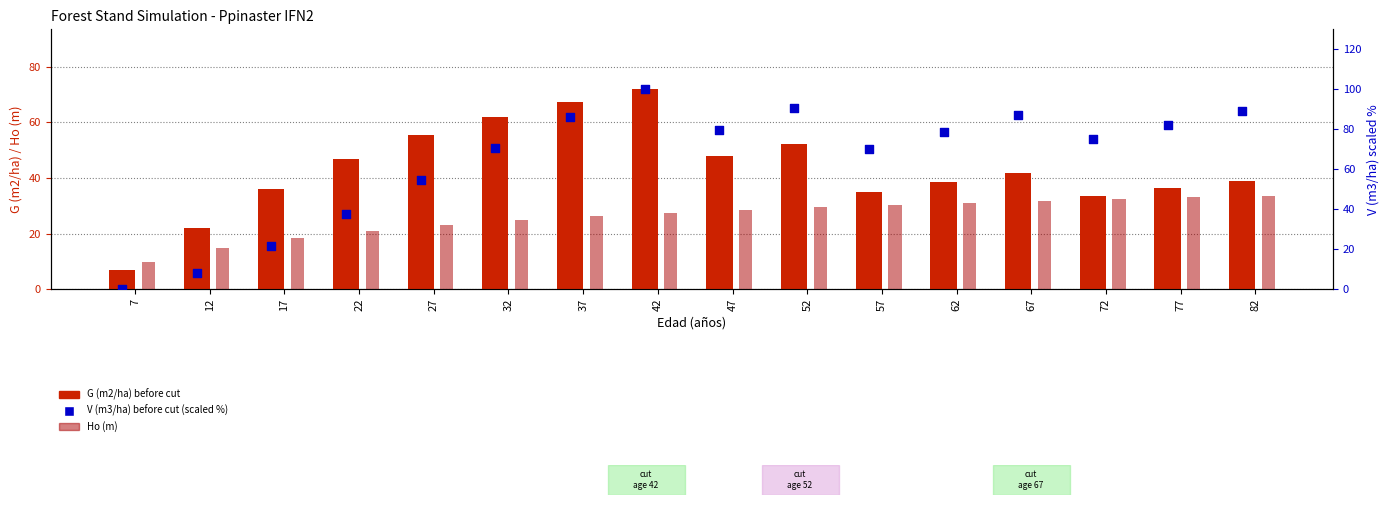

At which category is the sum across all series the highest?

42